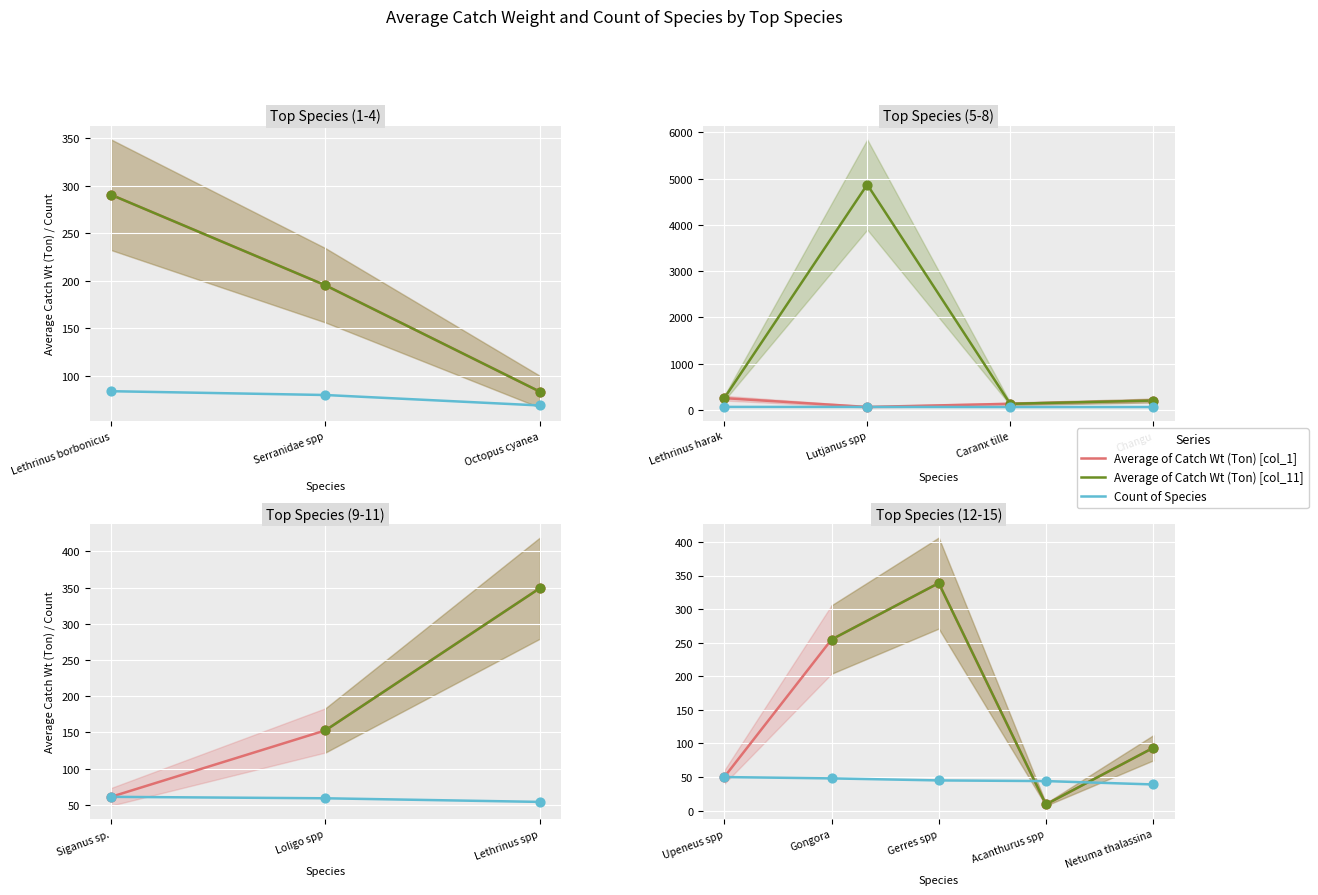

At how many categories does at least one series exceed 68?

3